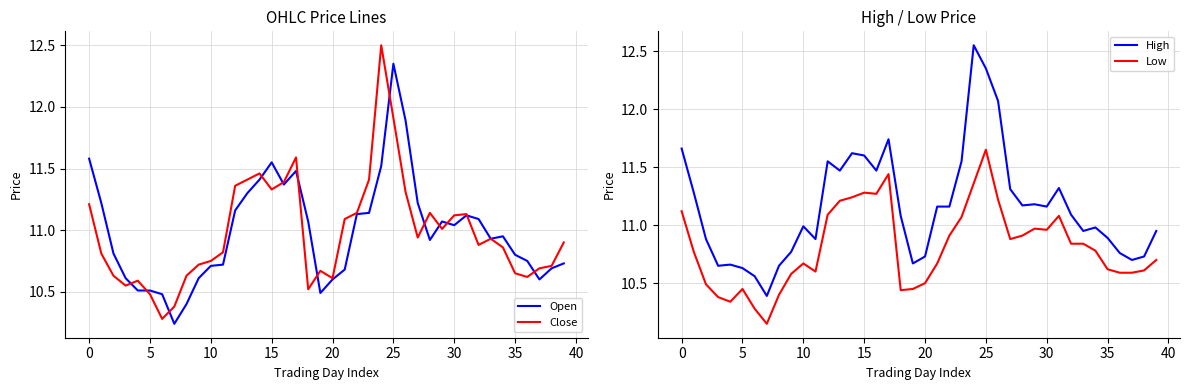

How many interior local peaks does the High series have?

9